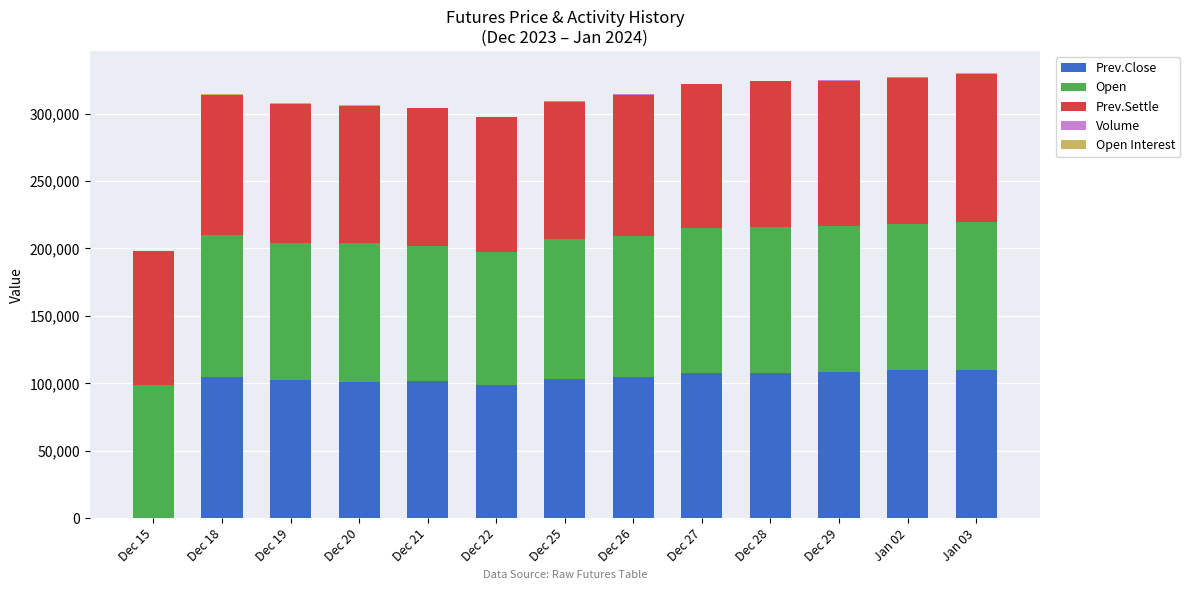

What is the highest value of the Prev.Close series?

110200